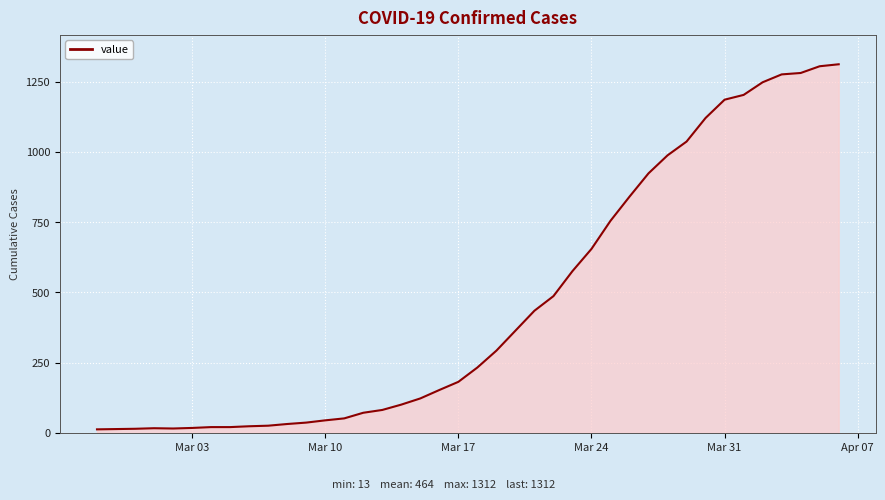

What is the greatest value displayed?

1312